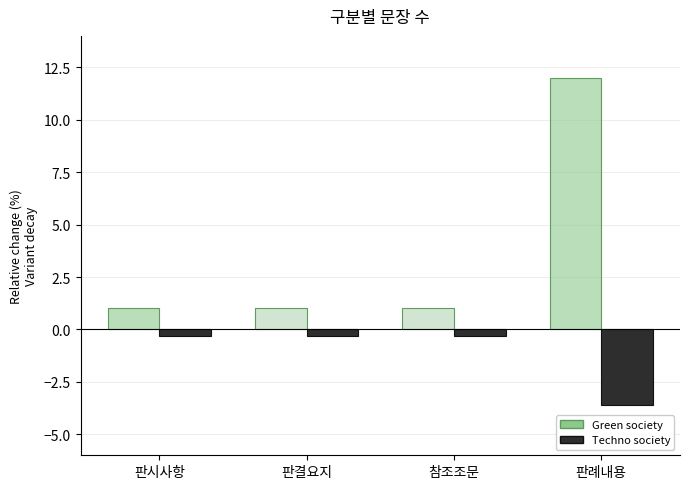

Are the bars horizontal?

No